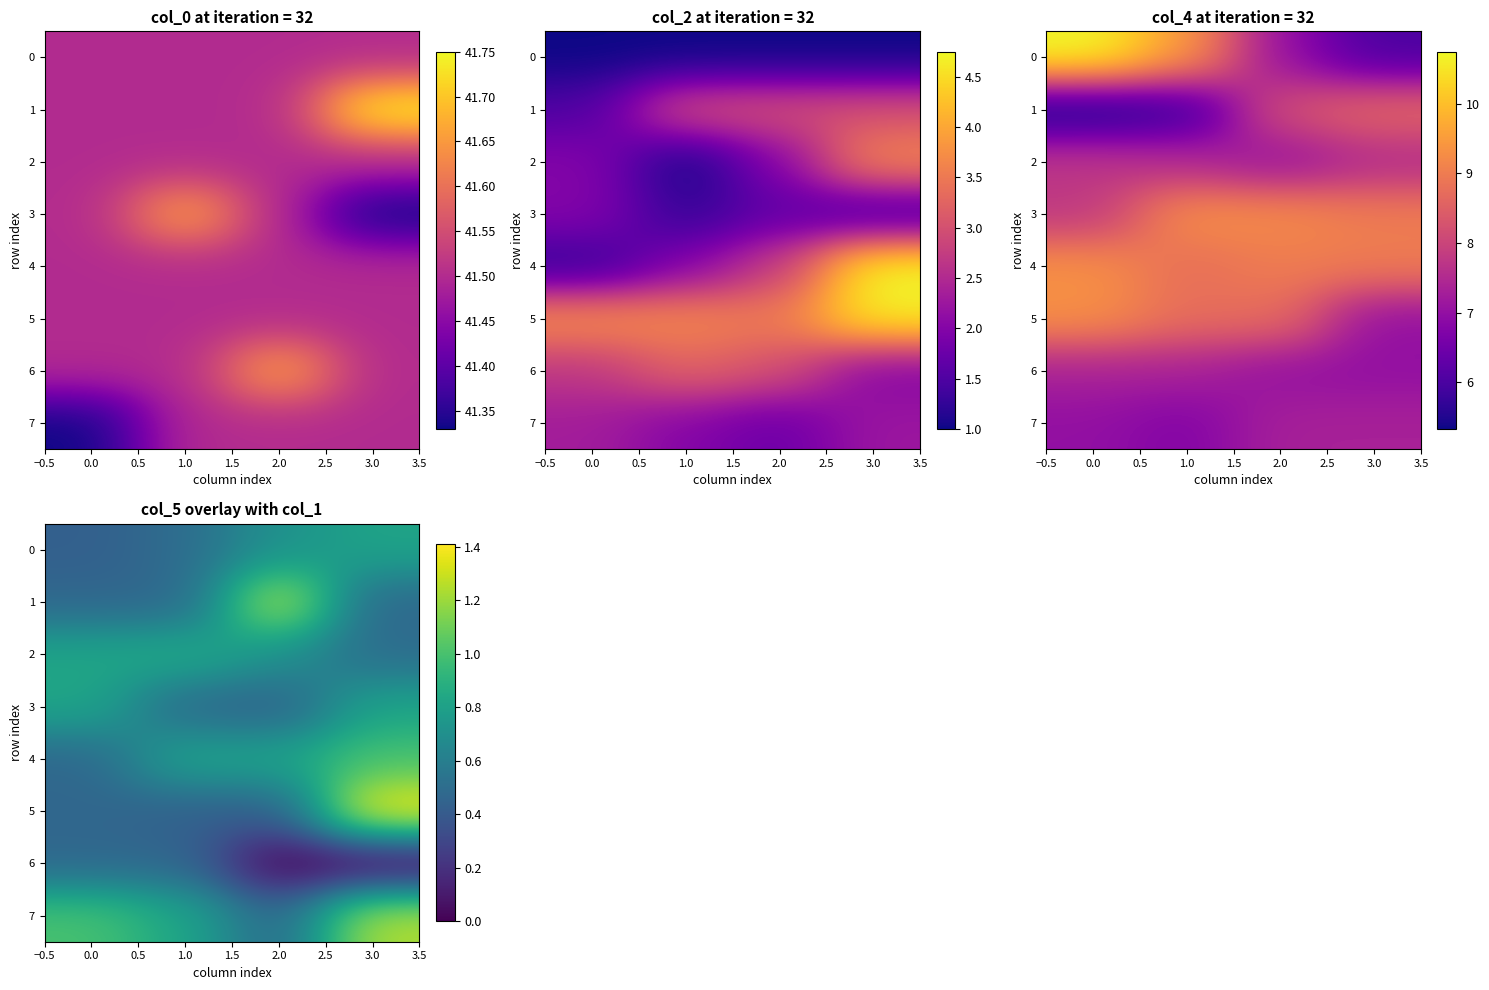

What is the total value across all series at 1.0?

4.9